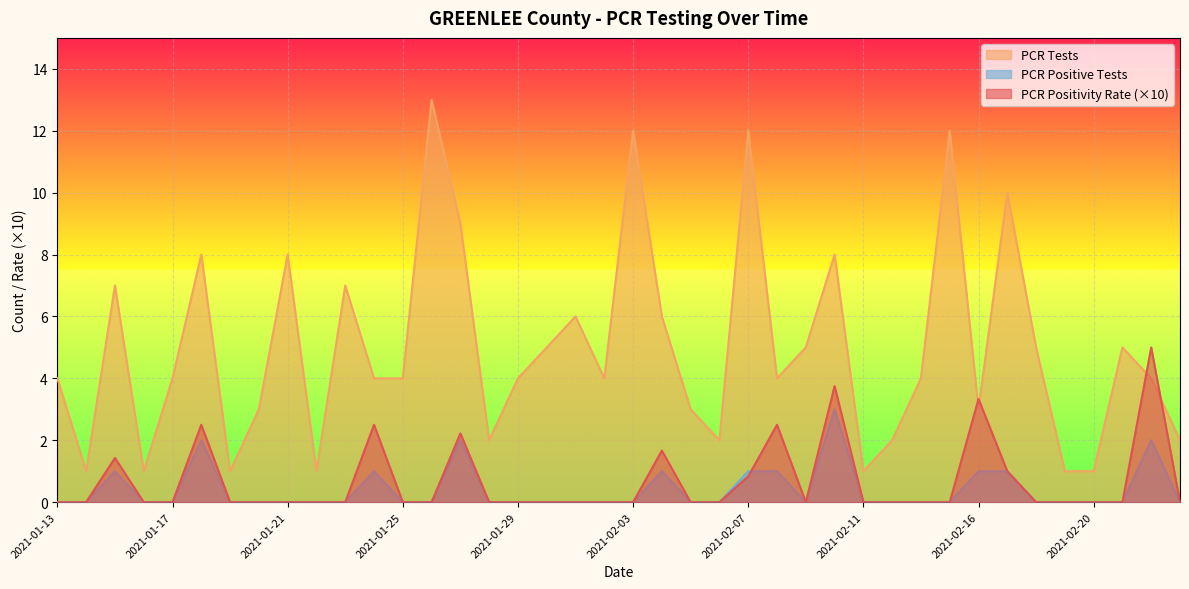

Reading left to right, transcribe all the data shown in this chart.

PCR Positivity Rate: 2021-01-13=0.0	2021-01-14=0.0	2021-01-15=1.4	2021-01-16=0.0	2021-01-17=0.0	2021-01-18=2.5	2021-01-19=0.0	2021-01-20=0.0	2021-01-21=0.0	2021-01-22=0.0	2021-01-23=0.0	2021-01-24=2.5	2021-01-25=0.0	2021-01-26=0.0	2021-01-27=2.2	2021-01-28=0.0	2021-01-29=0.0	2021-01-31=0.0	2021-02-01=0.0	2021-02-02=0.0	2021-02-03=0.0	2021-02-04=1.7	2021-02-05=0.0	2021-02-06=0.0	2021-02-07=0.8	2021-02-08=2.5	2021-02-09=0.0	2021-02-10=3.8	2021-02-11=0.0	2021-02-12=0.0	2021-02-14=0.0	2021-02-15=0.0	2021-02-16=3.3	2021-02-17=1.0	2021-02-18=0.0	2021-02-19=0.0	2021-02-20=0.0	2021-02-22=0.0	2021-02-23=5.0	2021-02-24=0.0
PCR Tests: 2021-01-13=4.0	2021-01-14=1.0	2021-01-15=7.0	2021-01-16=1.0	2021-01-17=4.0	2021-01-18=8.0	2021-01-19=1.0	2021-01-20=3.0	2021-01-21=8.0	2021-01-22=1.0	2021-01-23=7.0	2021-01-24=4.0	2021-01-25=4.0	2021-01-26=13.0	2021-01-27=9.0	2021-01-28=2.0	2021-01-29=4.0	2021-01-31=5.0	2021-02-01=6.0	2021-02-02=4.0	2021-02-03=12.0	2021-02-04=6.0	2021-02-05=3.0	2021-02-06=2.0	2021-02-07=12.0	2021-02-08=4.0	2021-02-09=5.0	2021-02-10=8.0	2021-02-11=1.0	2021-02-12=2.0	2021-02-14=4.0	2021-02-15=12.0	2021-02-16=3.0	2021-02-17=10.0	2021-02-18=5.0	2021-02-19=1.0	2021-02-20=1.0	2021-02-22=5.0	2021-02-23=4.0	2021-02-24=2.0
PCR Positive Tests: 2021-01-13=0.0	2021-01-14=0.0	2021-01-15=1.0	2021-01-16=0.0	2021-01-17=0.0	2021-01-18=2.0	2021-01-19=0.0	2021-01-20=0.0	2021-01-21=0.0	2021-01-22=0.0	2021-01-23=0.0	2021-01-24=1.0	2021-01-25=0.0	2021-01-26=0.0	2021-01-27=2.0	2021-01-28=0.0	2021-01-29=0.0	2021-01-31=0.0	2021-02-01=0.0	2021-02-02=0.0	2021-02-03=0.0	2021-02-04=1.0	2021-02-05=0.0	2021-02-06=0.0	2021-02-07=1.0	2021-02-08=1.0	2021-02-09=0.0	2021-02-10=3.0	2021-02-11=0.0	2021-02-12=0.0	2021-02-14=0.0	2021-02-15=0.0	2021-02-16=1.0	2021-02-17=1.0	2021-02-18=0.0	2021-02-19=0.0	2021-02-20=0.0	2021-02-22=0.0	2021-02-23=2.0	2021-02-24=0.0